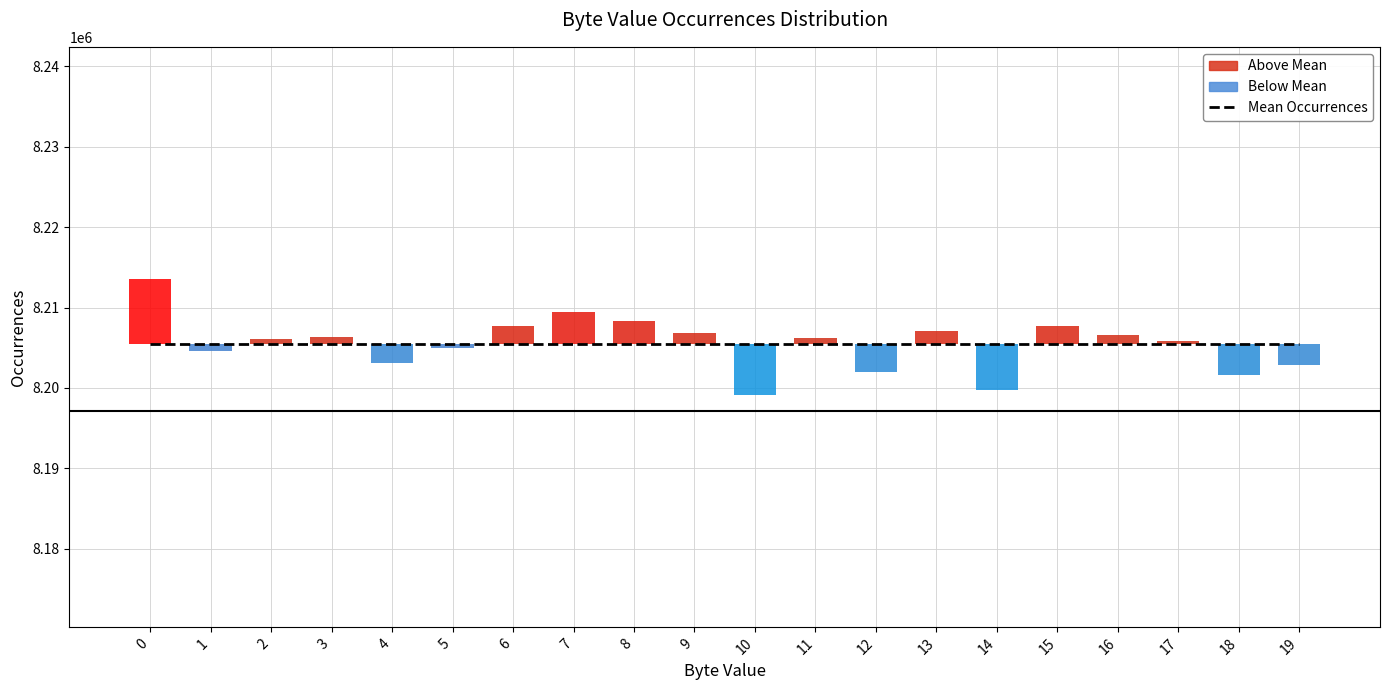

Which series has the largest total across all categories?

Mean Occurrences